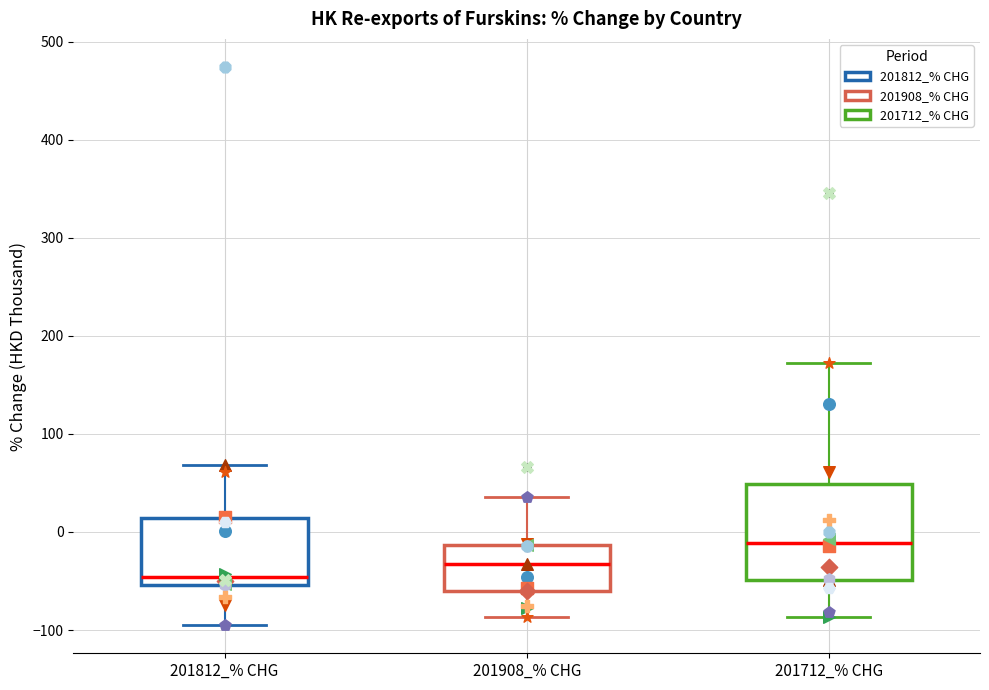

Reading left to right, read every box against the y-axis: the position of its median line, the range the box covers, and the ends of its whiskers. The values are not printed on the chart, so give them approximately, as read against the axis.

201812_% CHG: median -50 (just above the box's lower edge), box -50 to 10, whiskers -100 to 70
201908_% CHG: median -30, box -60 to -10, whiskers -90 to 40
201712_% CHG: median -10, box -50 to 50, whiskers -90 to 170